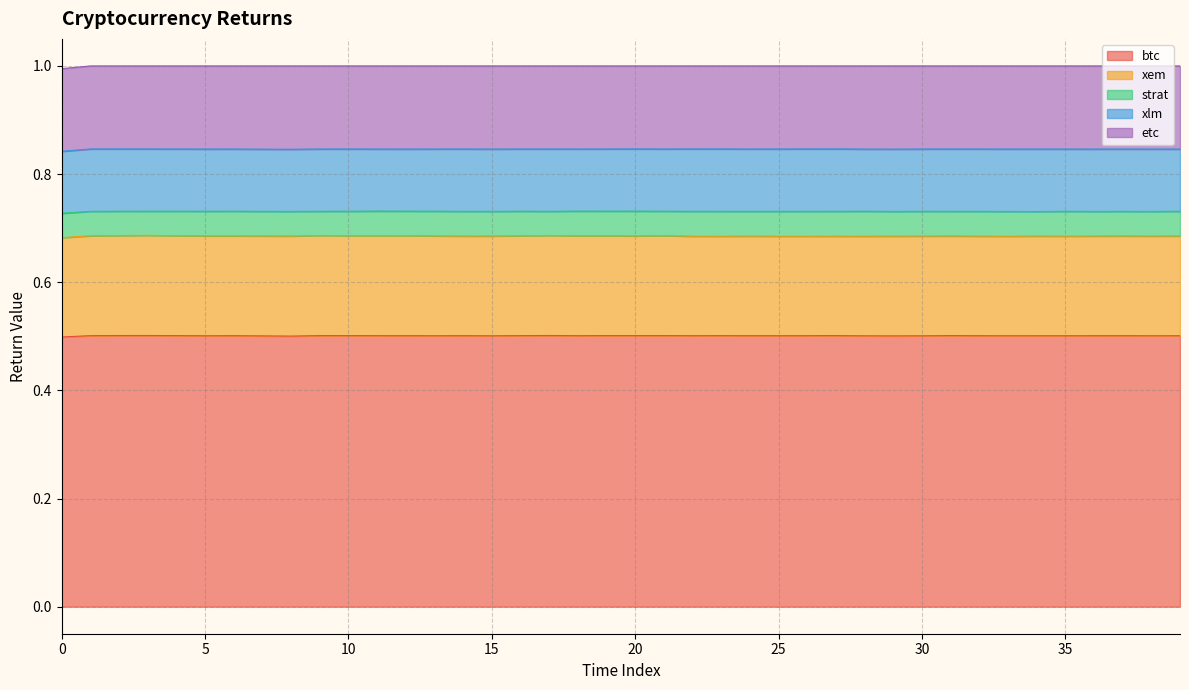

What value does the btc series have at 18?

0.5